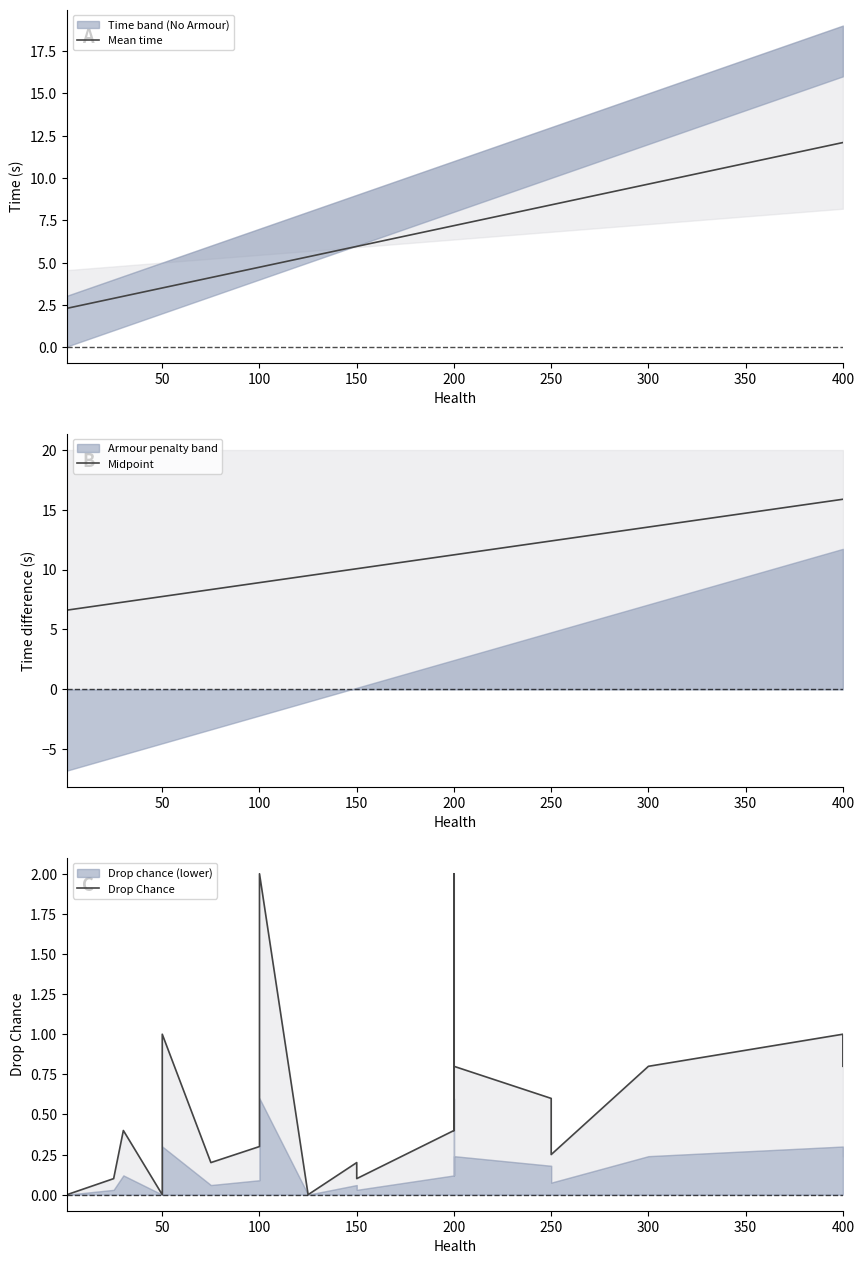

Between 150 and 50, which is larger?

150